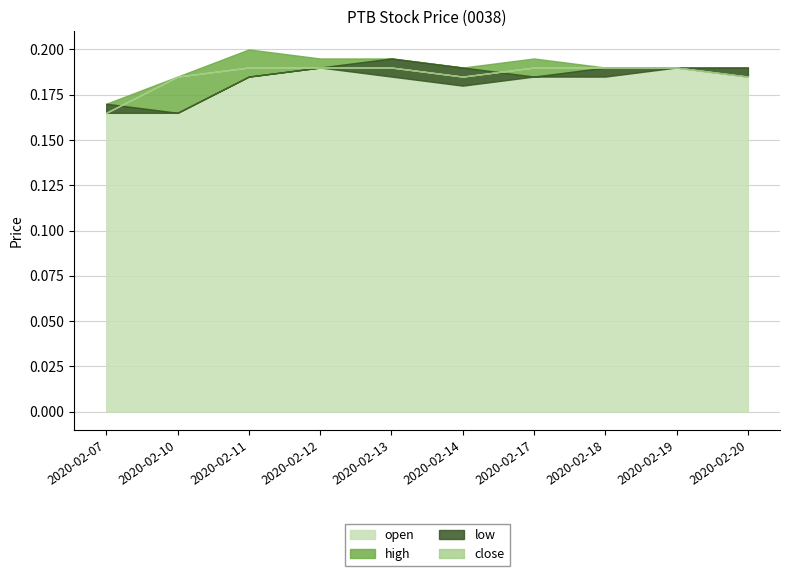

Is the value of high at 2020-02-07 greater than the value of low at 2020-02-10?

Yes